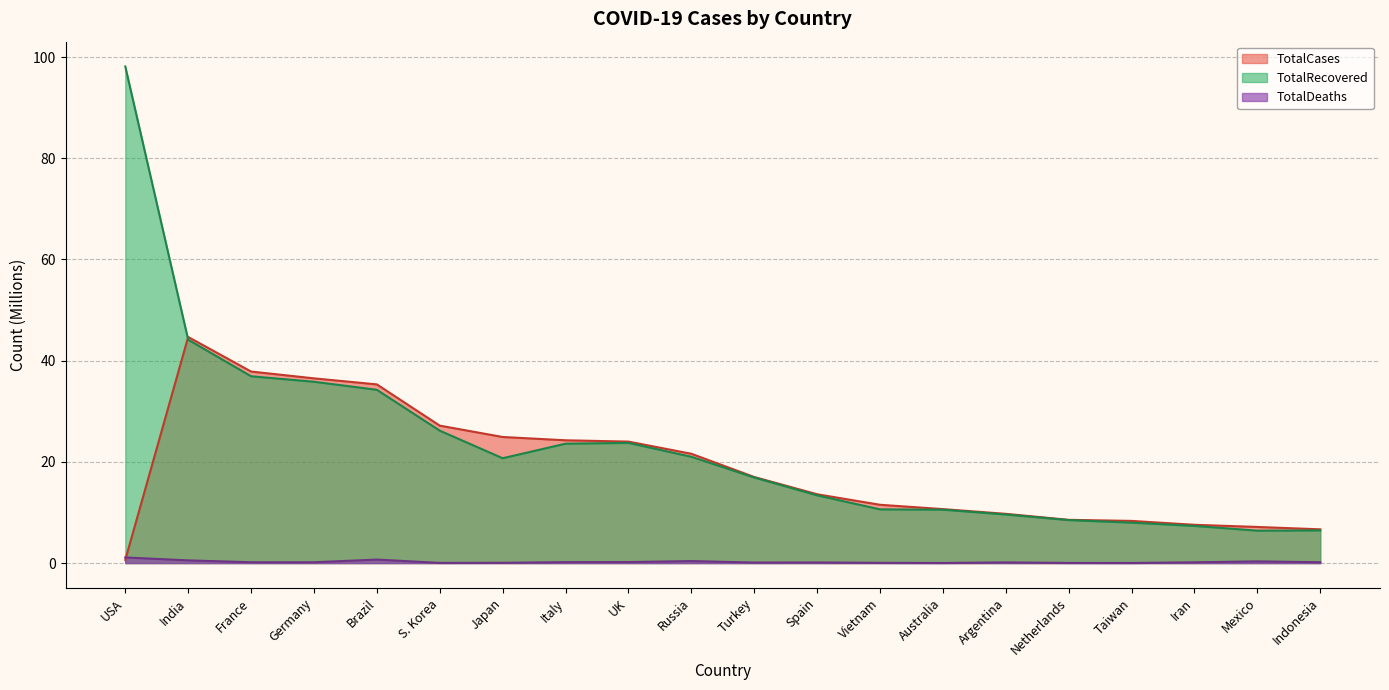

Rank the series by their maximum value, from highest to lowest.

TotalRecovered, TotalCases, TotalDeaths